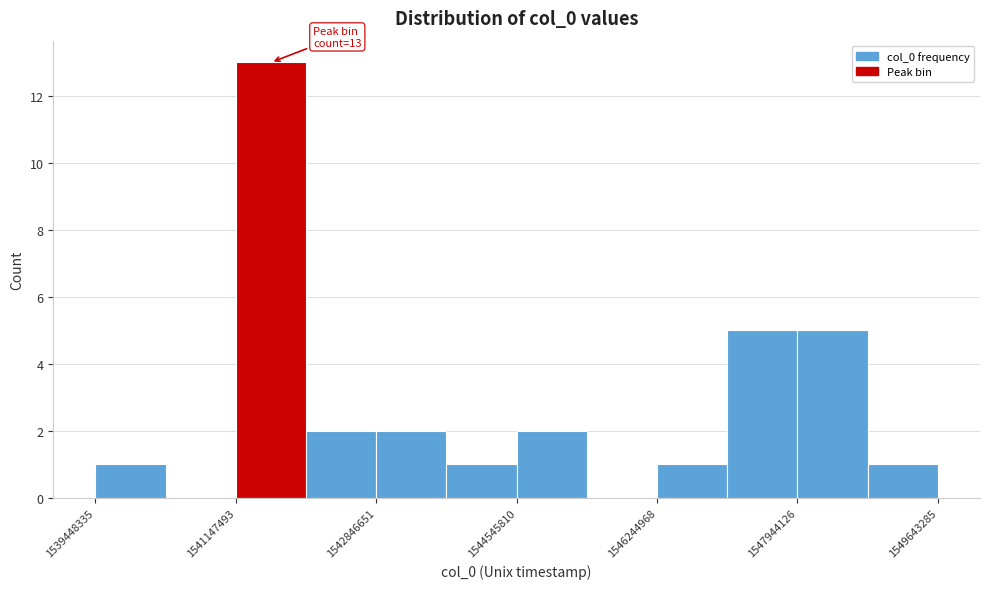

Which range on the x-axis has the tallest bar?

1541200000 to 1542000000